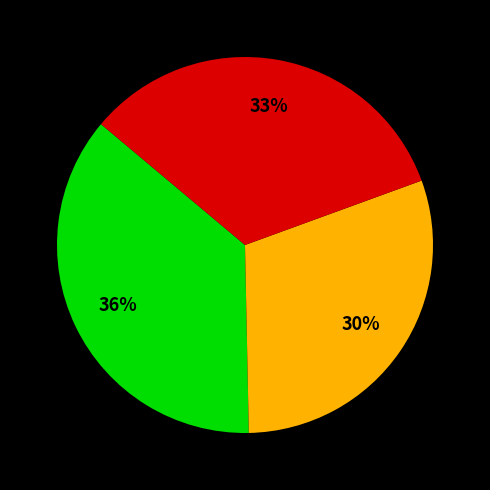

To the nearest percent, what is the average slice percentage?

33%